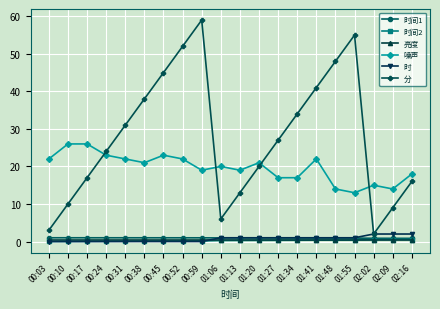

Is this an area chart (filled region under the line)?

No